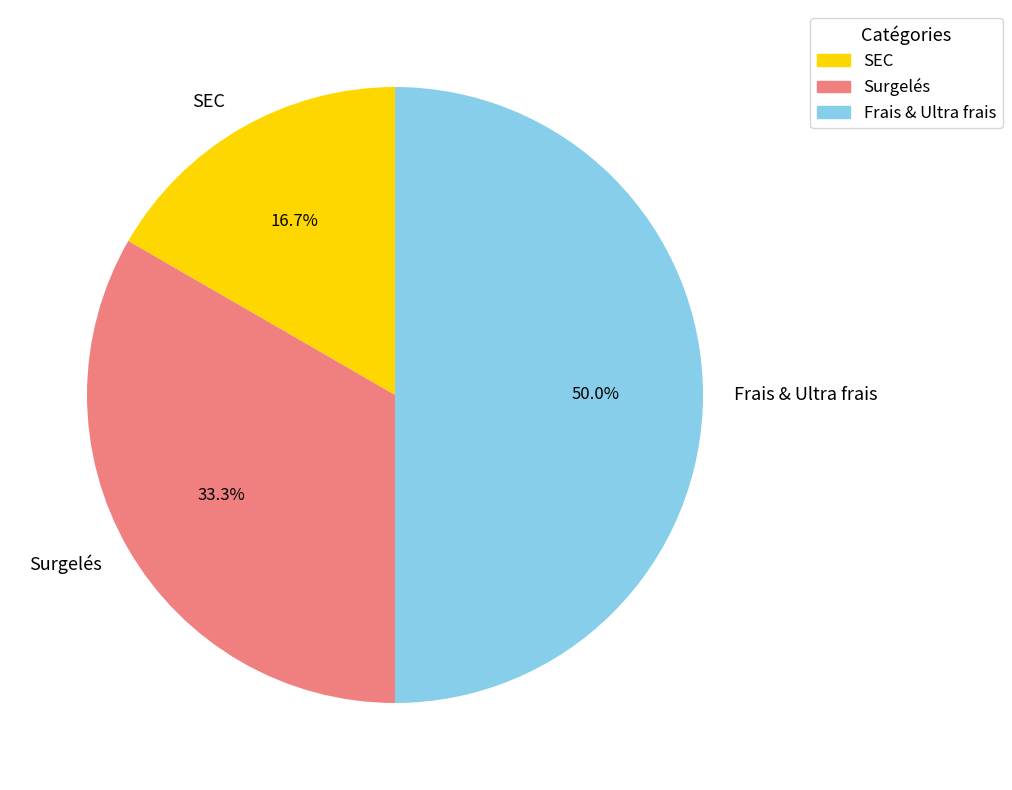

Does Surgelés account for over 50% of the chart?

No